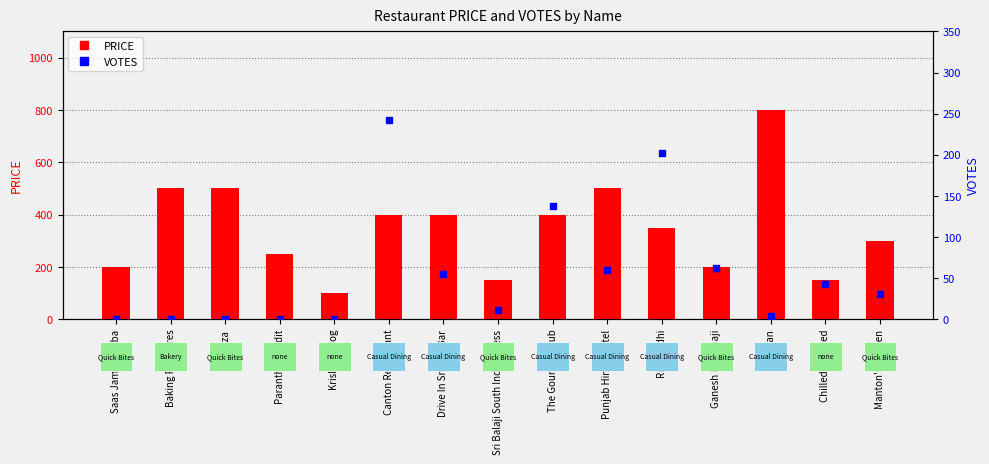

What are all the series names shown in the legend?

PRICE, VOTES